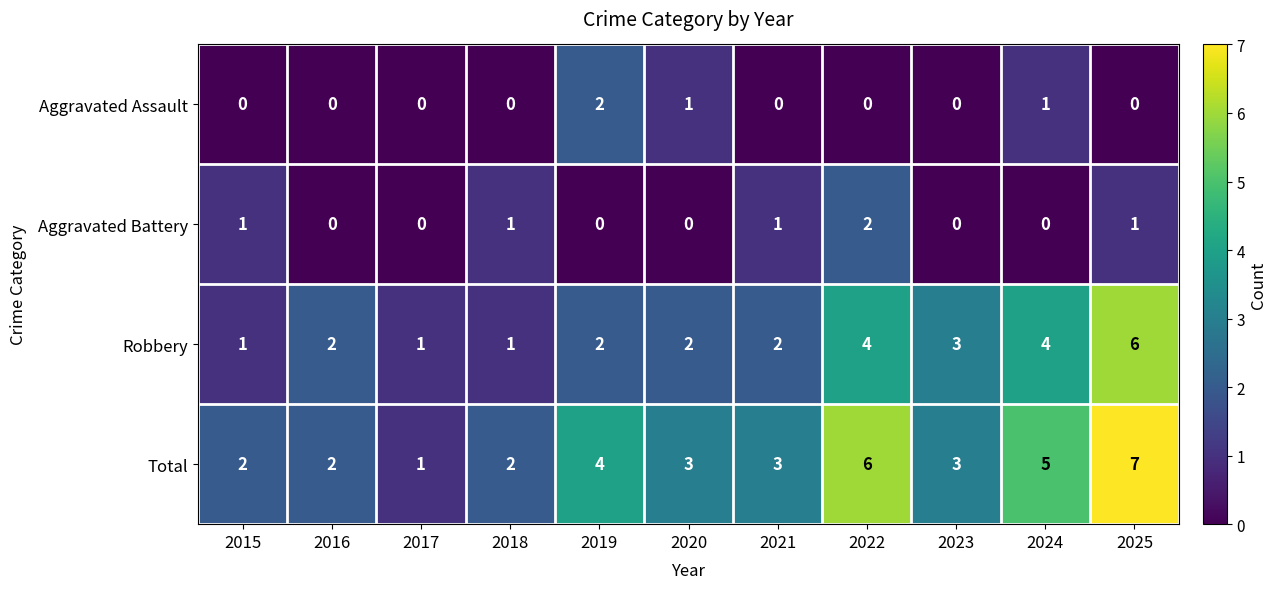

Which series has the widest spread of values?

Total